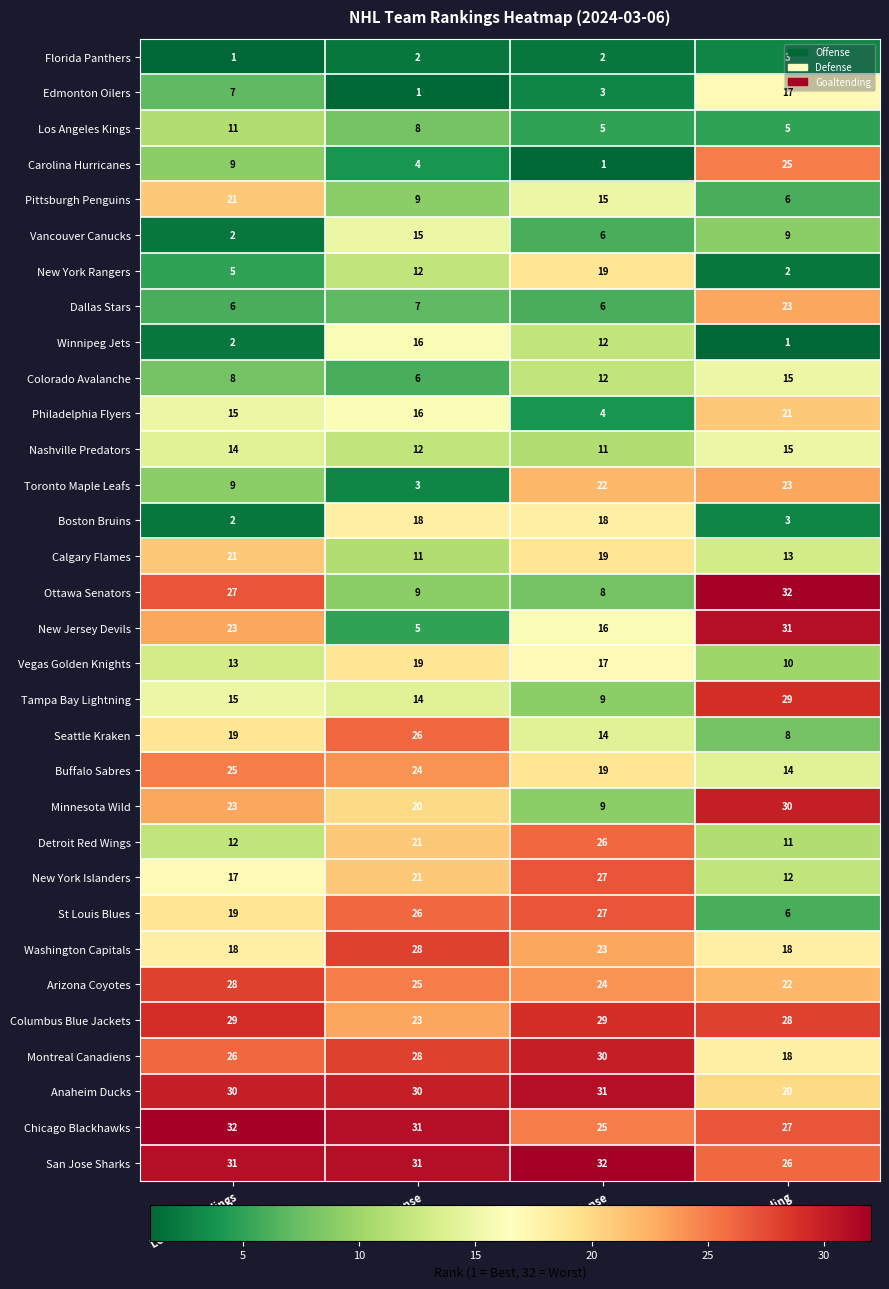

The value of Boston Bruins at League Standings is 2. True or false?

True